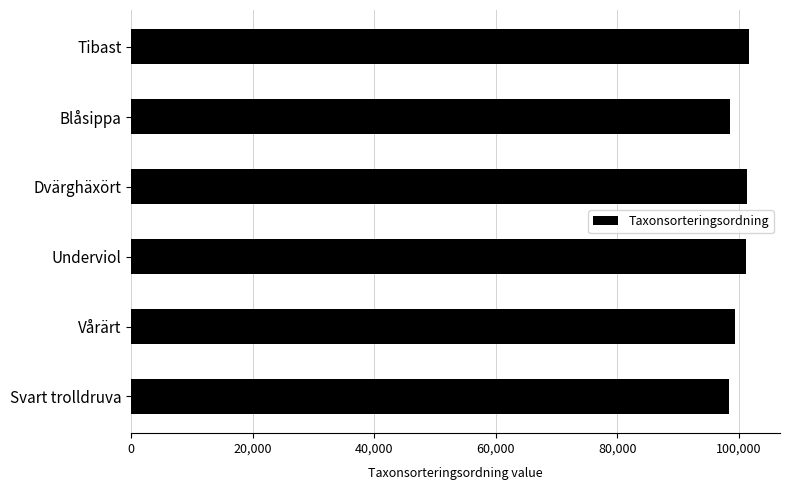

Is it true that the value at Dvärghäxört is 150767?

False